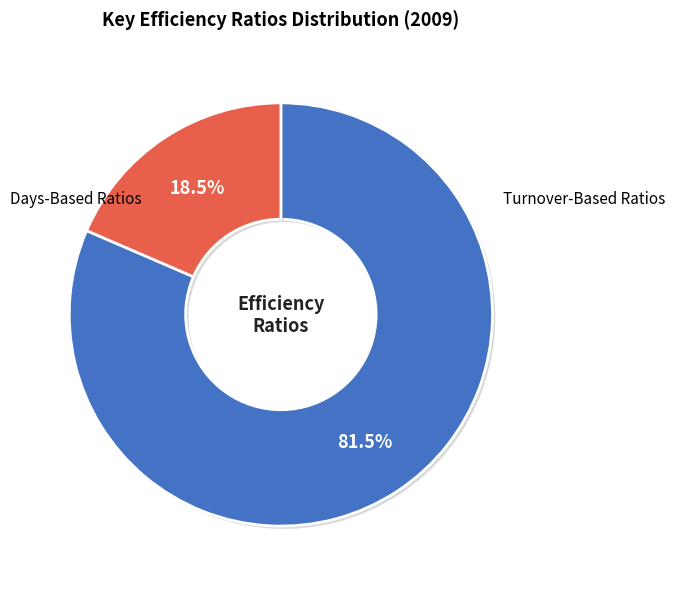

Count the number of slices in the pie.

2